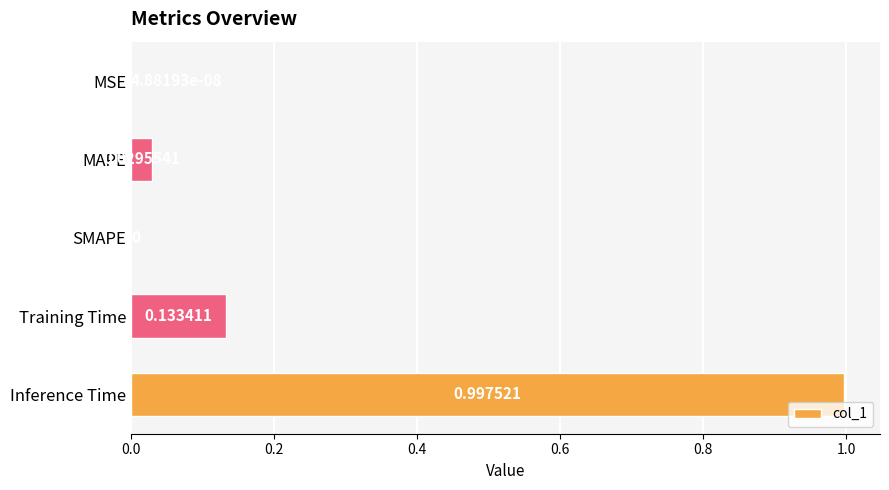

Which category has the highest value across all series?

Inference Time